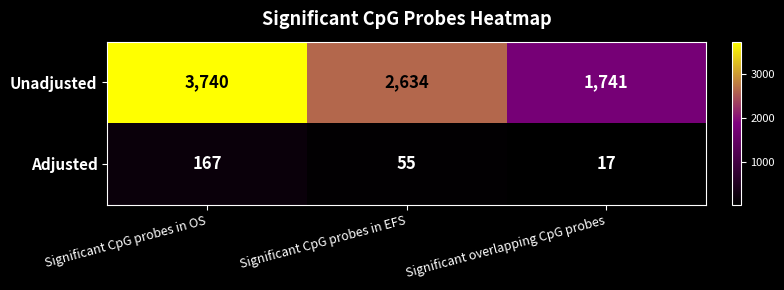

What is the difference between the maximum and second lowest values in the Adjusted series?

112